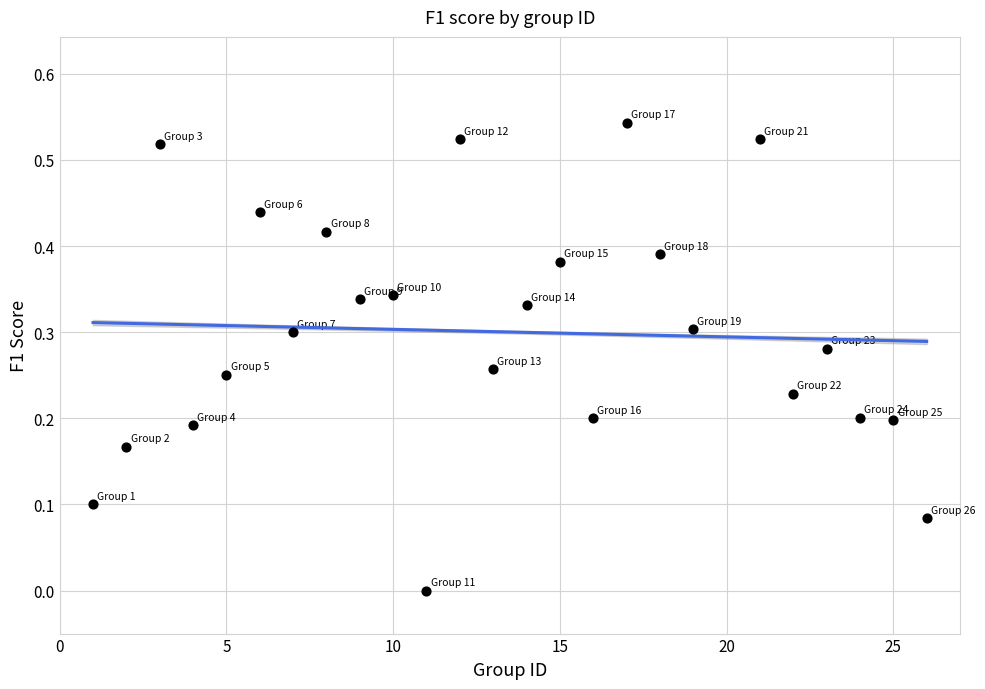

What is the range of X values (max minus min)?

25.0